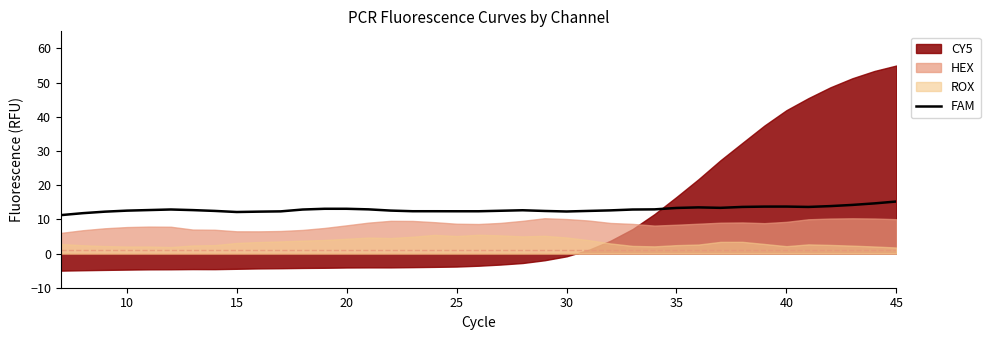

What is the minimum value for FAM?

11.2